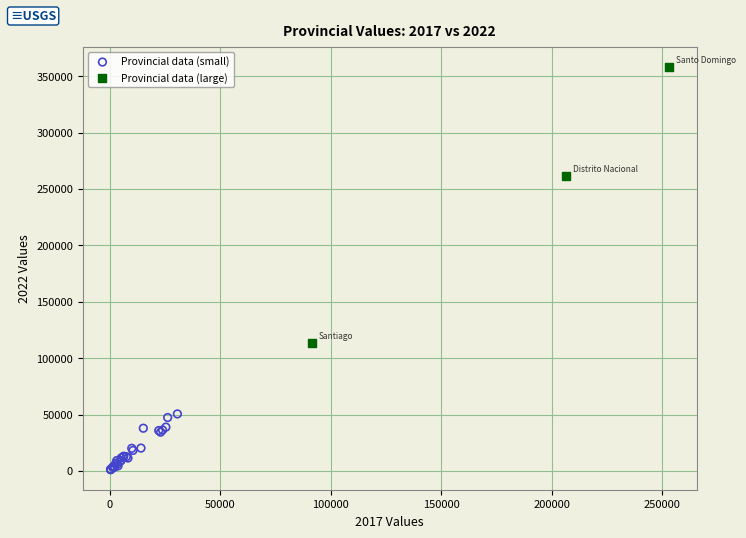

Which series reaches the maximum Y coordinate?

Provincial data (large)